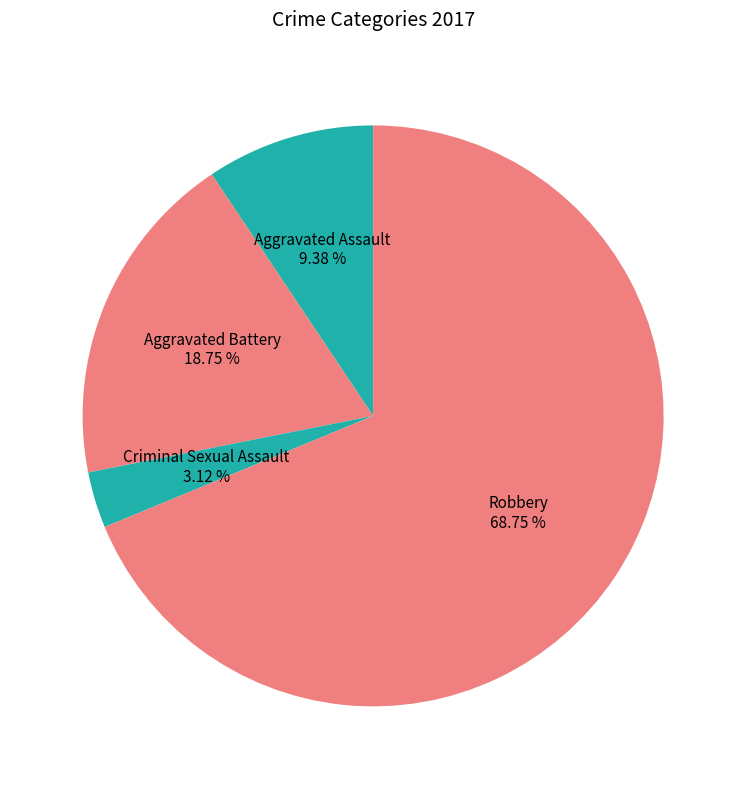

Which slice represents more than half of the pie?

Robbery